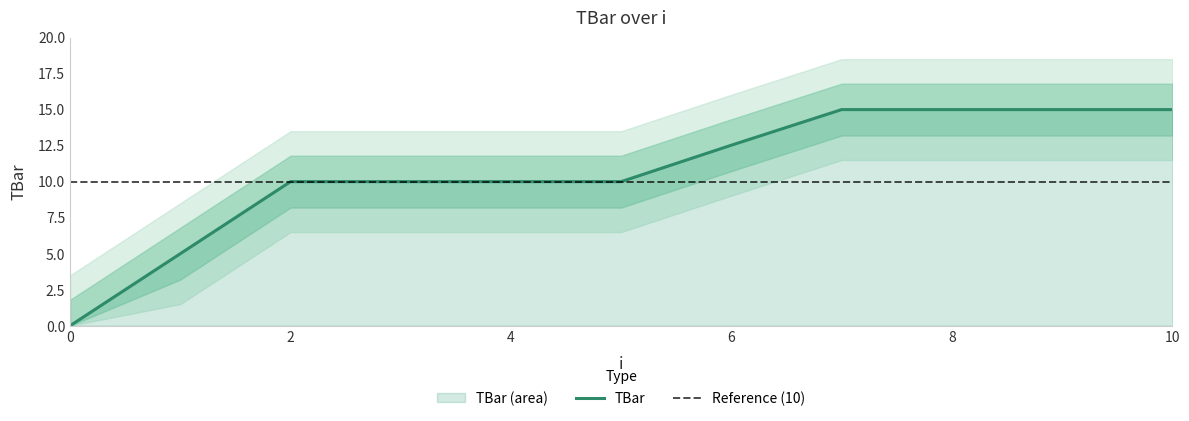

How many categories are shown in the chart?

11